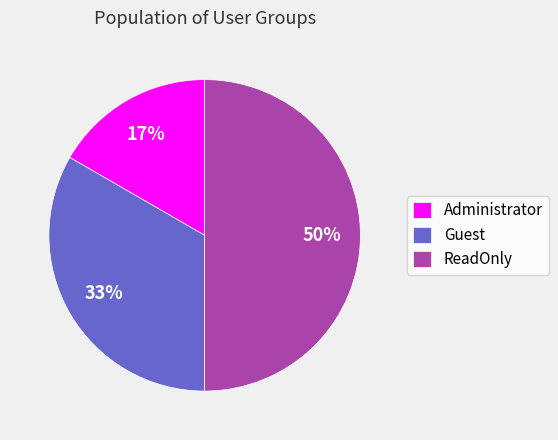

To the nearest percent, what is the average slice percentage?

33%